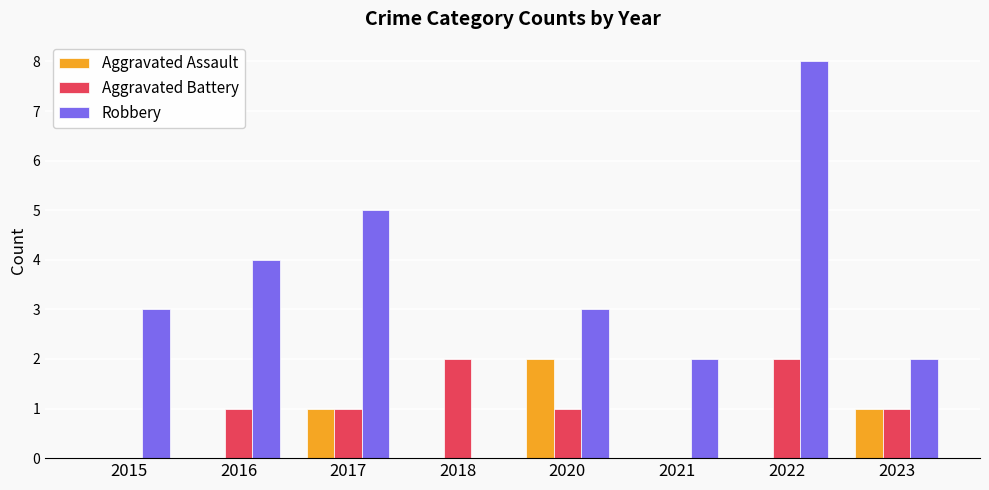

How many groups of bars are there?

8